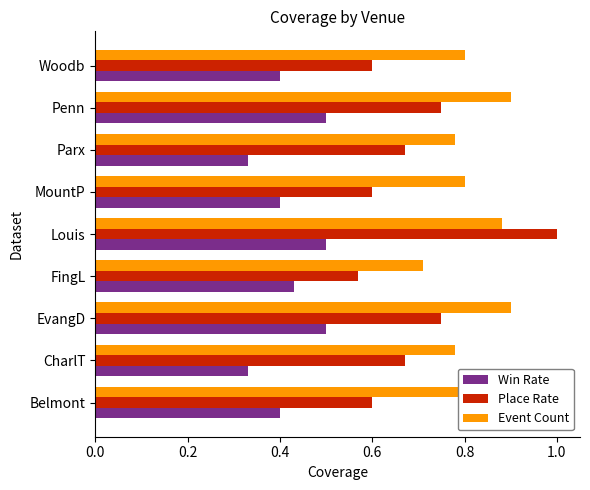

List the series in order of their peak value, highest first.

Place Rate, Event Count, Win Rate